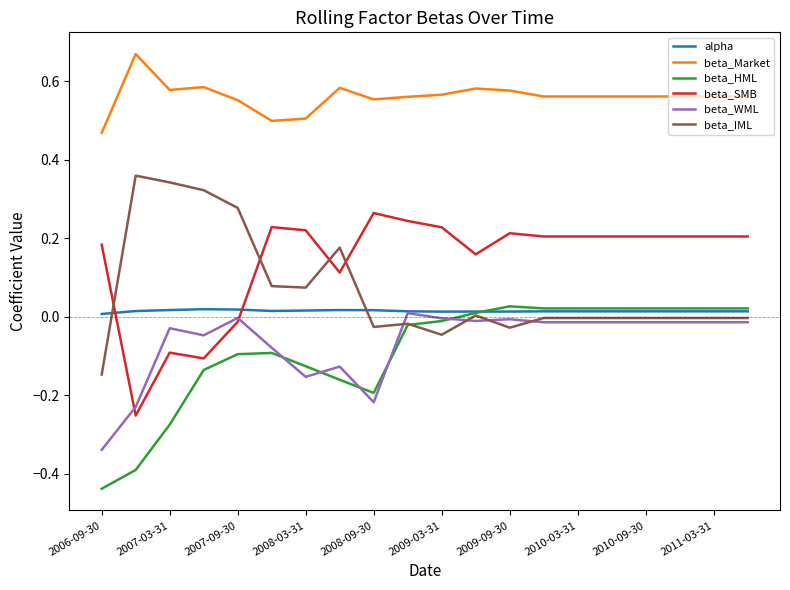

True or false: beta_IML and beta_Market intersect in this chart.

False